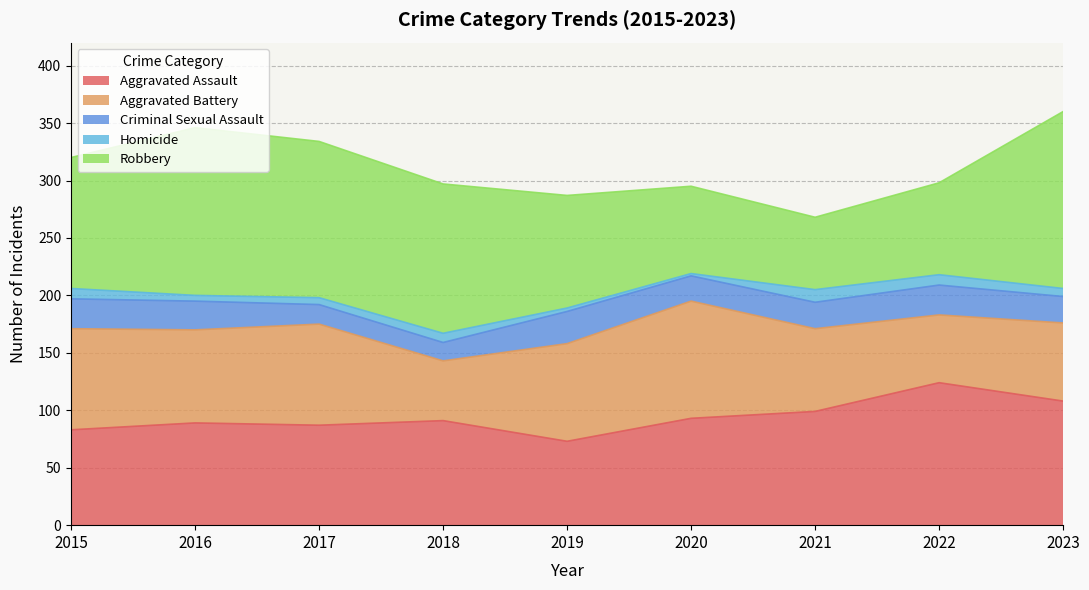

At which category does the chart reach its peak across all series?

2023